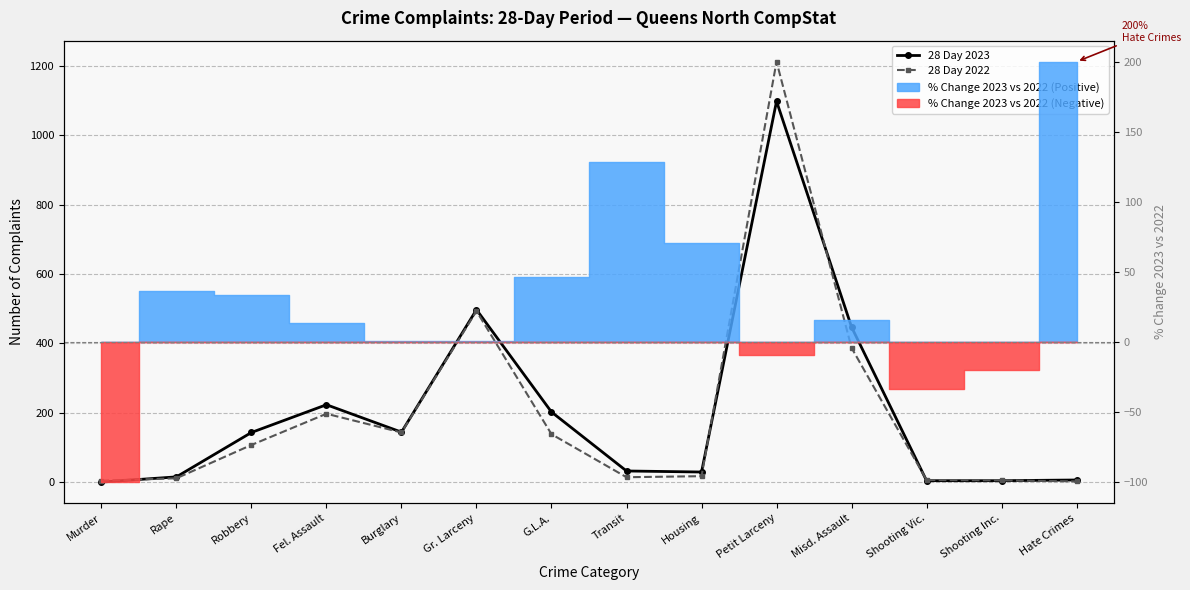

List the series in order of their peak value, highest first.

28 Day 2022, 28 Day 2023